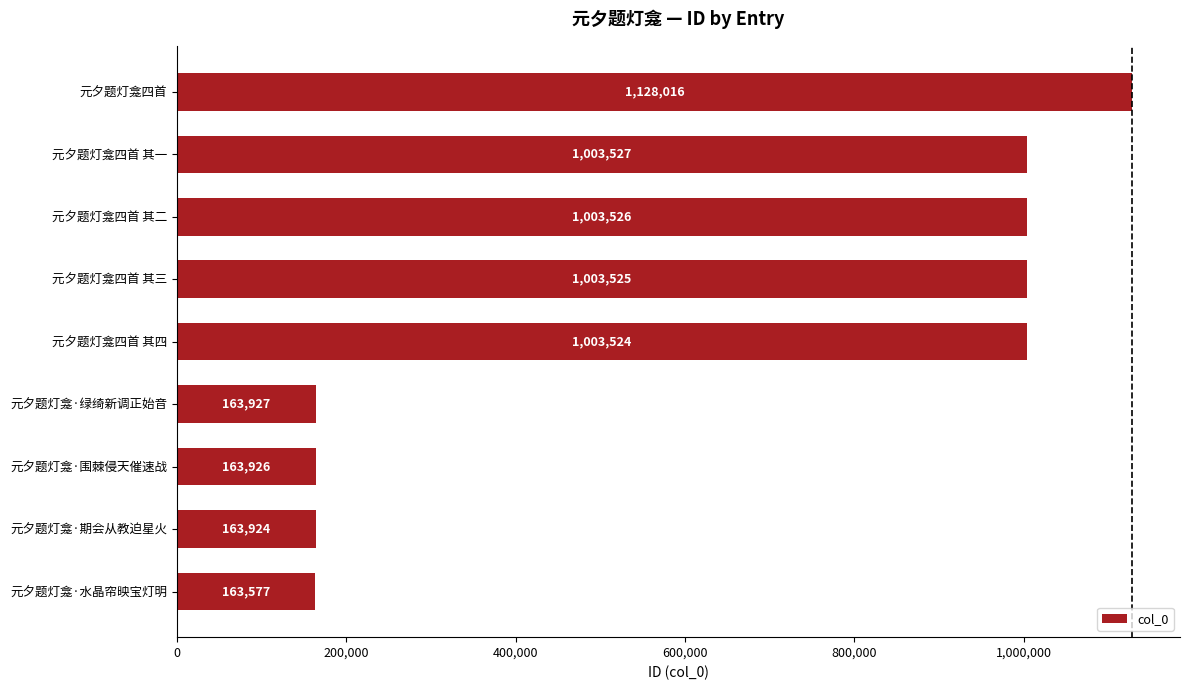

Reading bottom to top, list all the values displayed in this chart.

163577	163924	163926	163927	1003524	1003525	1003526	1003527	1128016